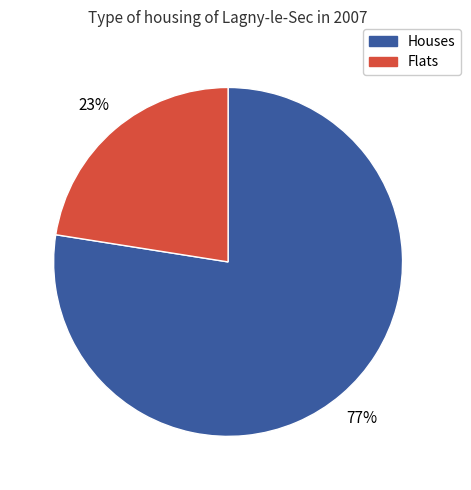

Does any single category account for the majority?

Yes